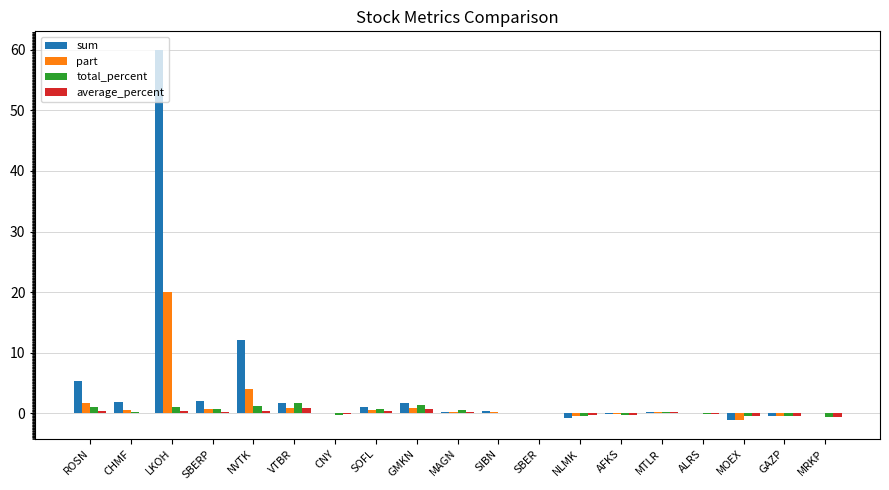

Is it true that average_percent equals -0.4 at GAZP?

True